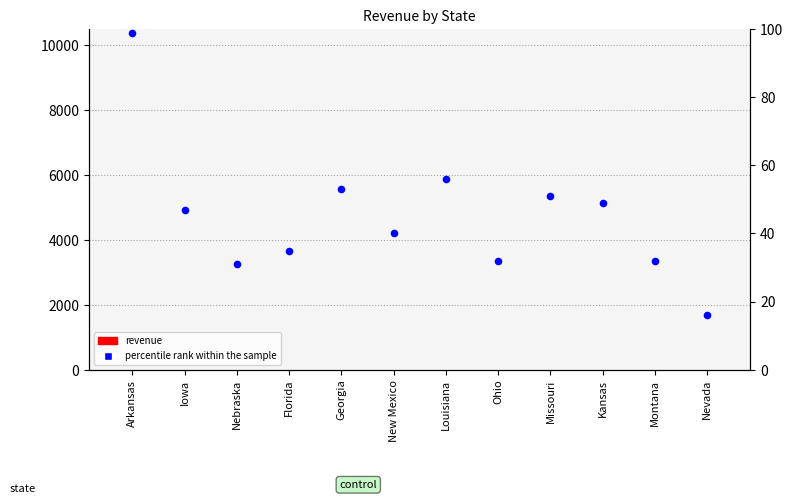

At how many categories does at least one series exceed 55?

2